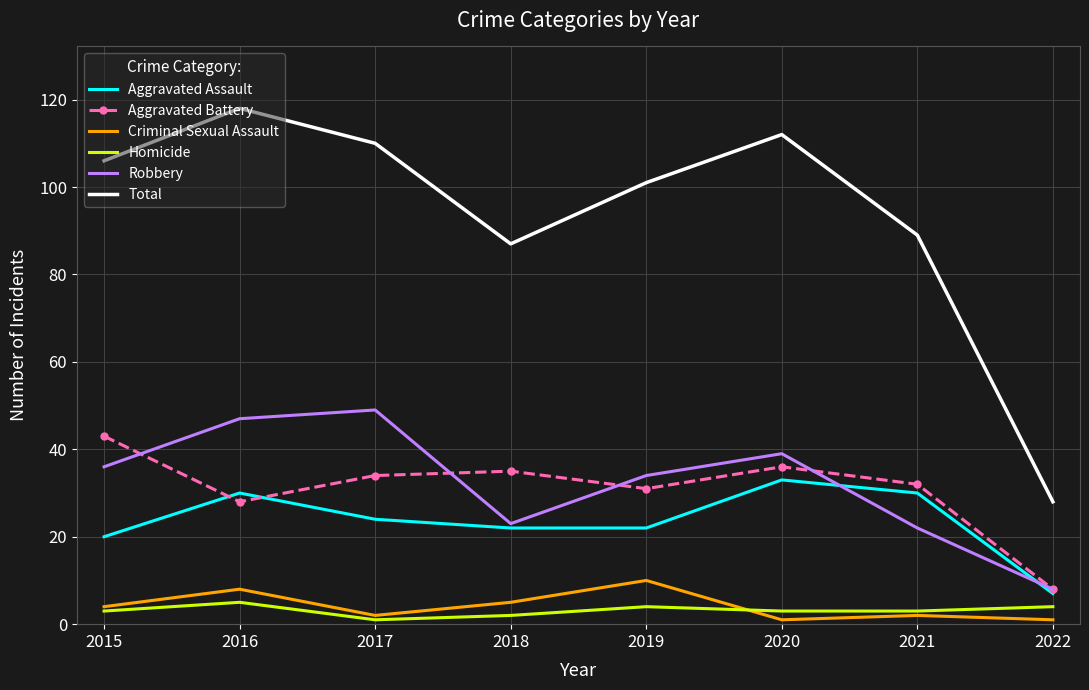

At which category does Aggravated Assault reach its first local peak?

2016